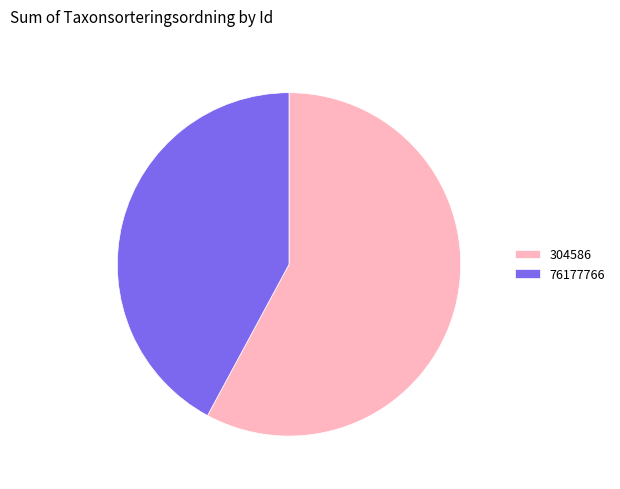

Is there any slice that represents more than half of the pie?

Yes